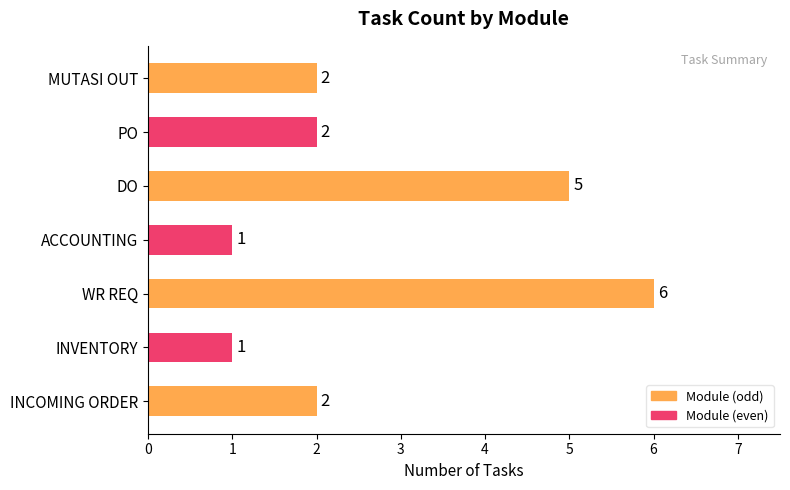

The value at INVENTORY is 1. True or false?

True